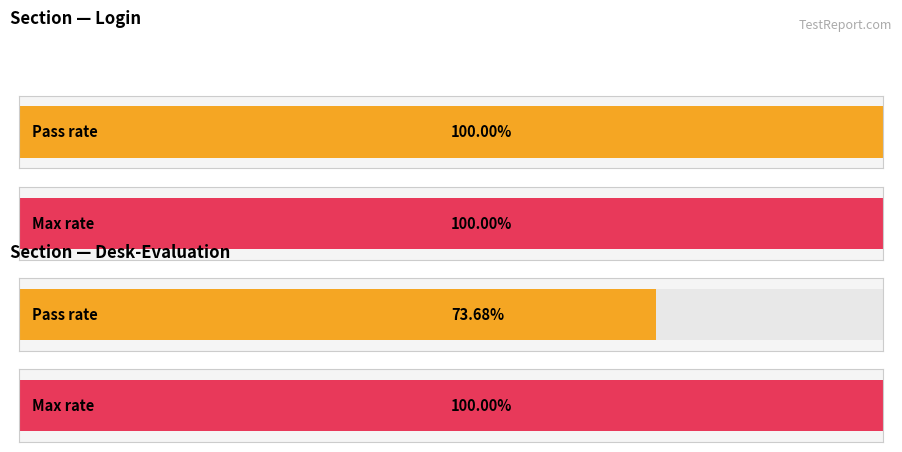

How many distinct data groups are displayed?

2